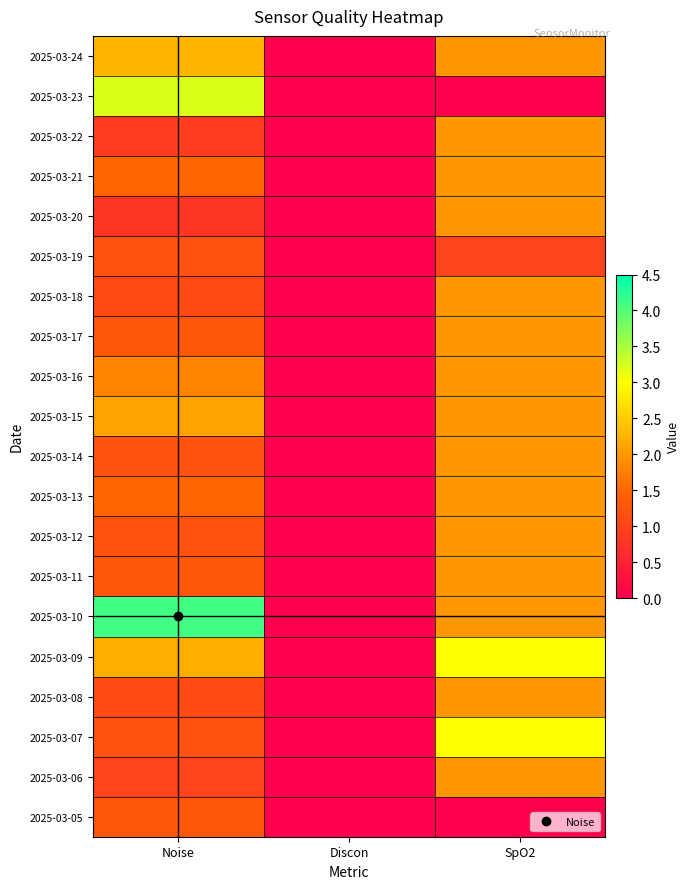

Which label corresponds to the largest value in the chart?

Noise